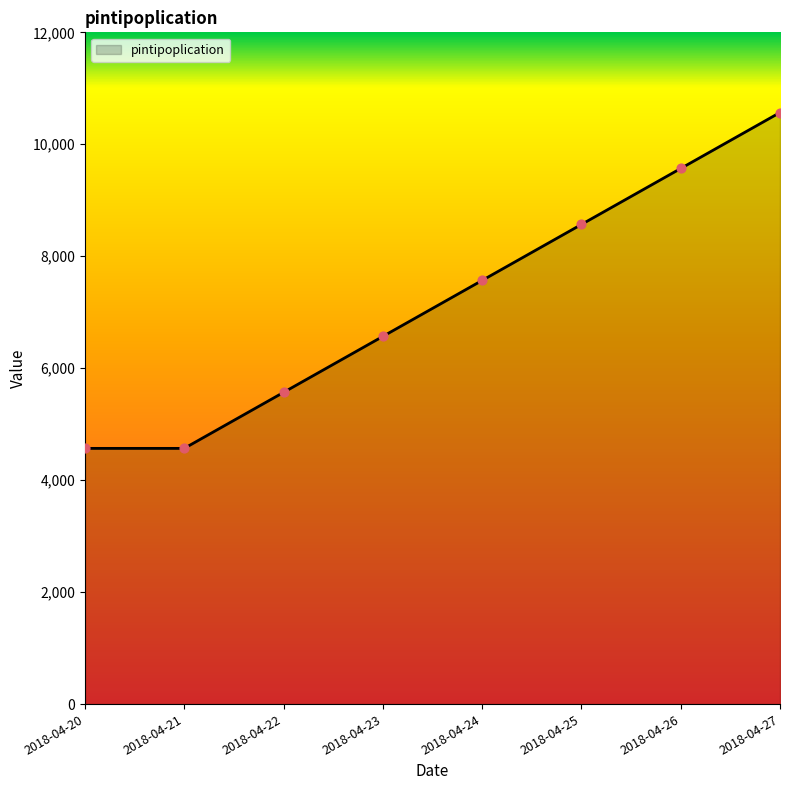

Approximately how many times larger is the value at 2018-04-25 compared to 2018-04-22?

1.5